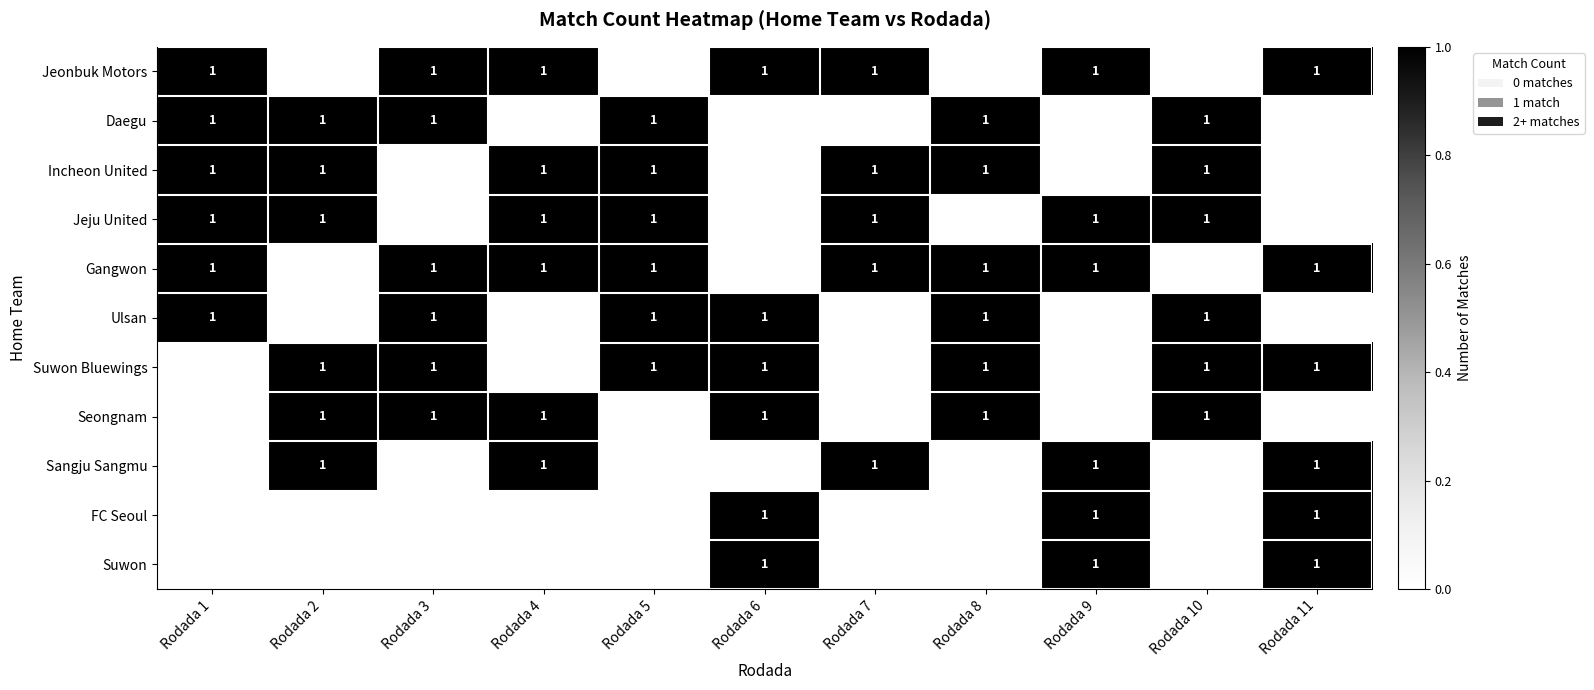

The value of Sangju Sangmu at Rodada 2 is 2. True or false?

False